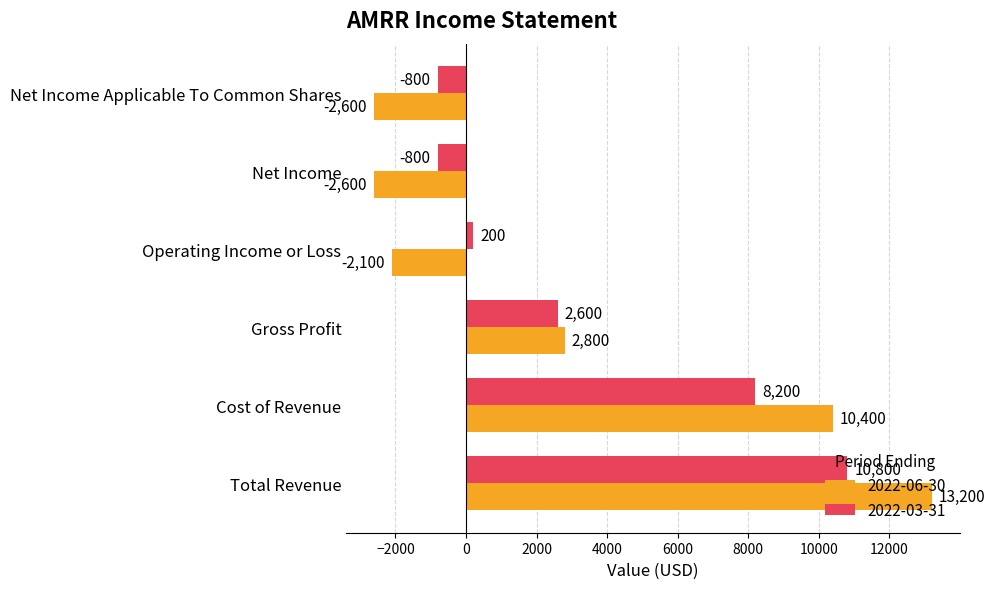

What is the total value across all series at Net Income Applicable To Common Shares?

-3400